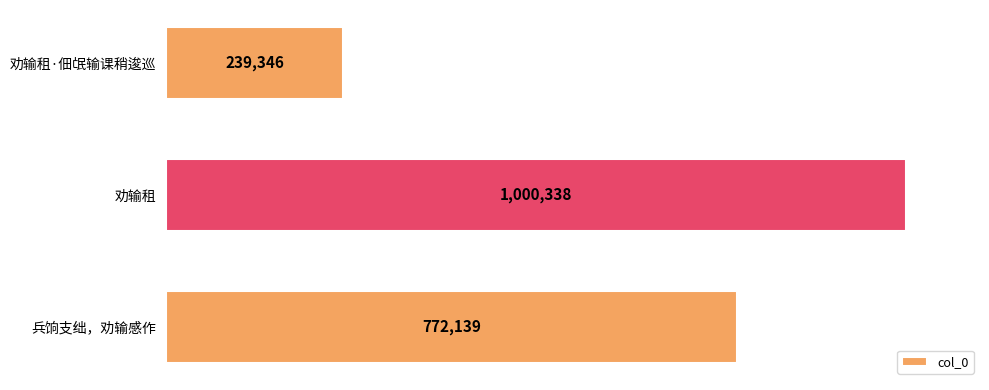

List the labels in order of value, smallest first.

劝输租·佃氓输课稍逡巡, 兵饷支绌，劝输感作, 劝输租